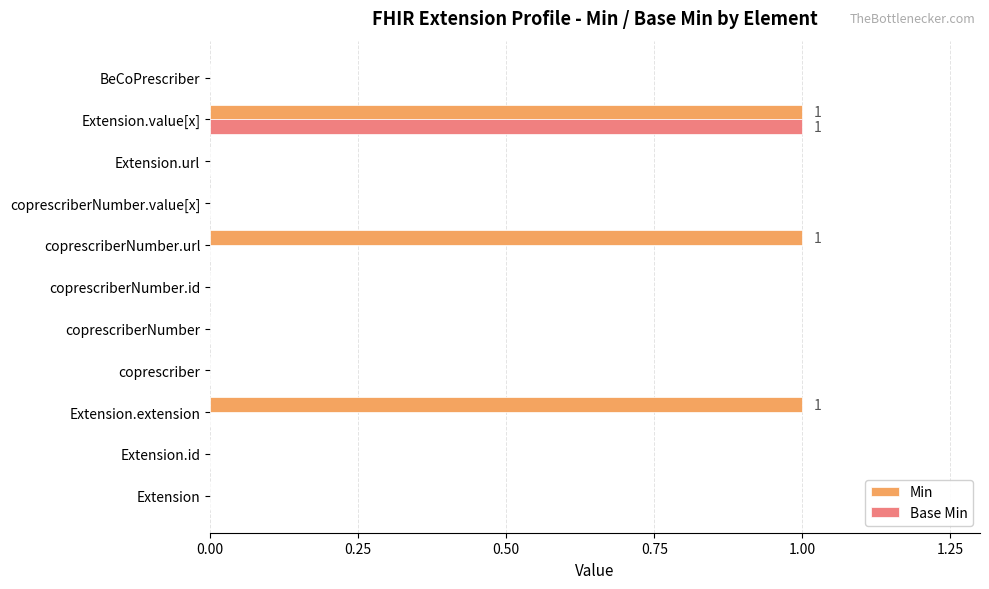

Which series has the largest total across all categories?

Min